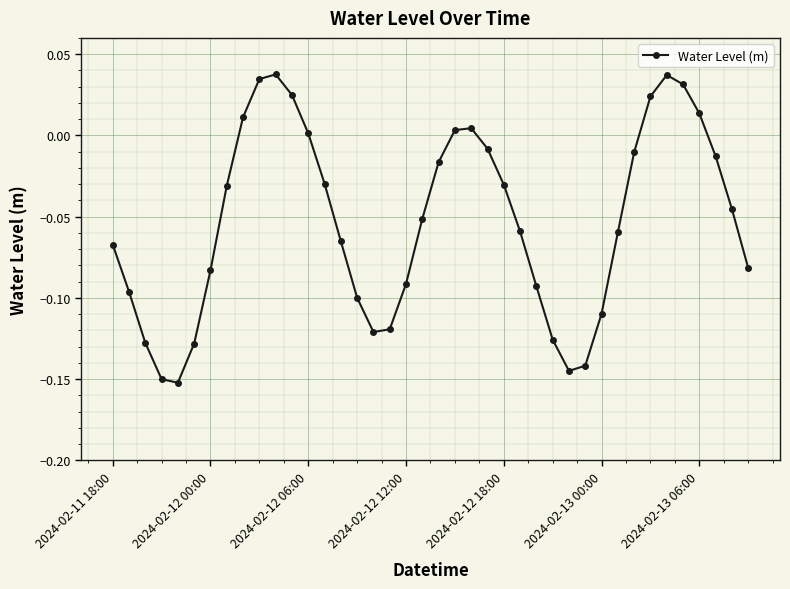

How many points are lower than both their immediate neighbors (excluding endpoints)?

3